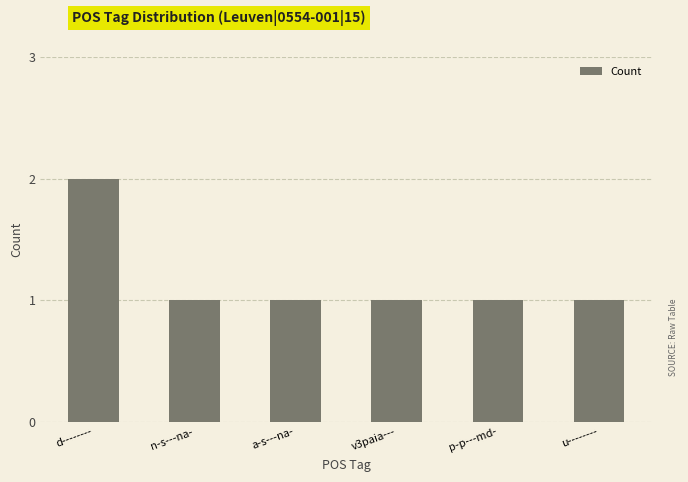

What is the change in value from d-------- to p-p---md-?

-1